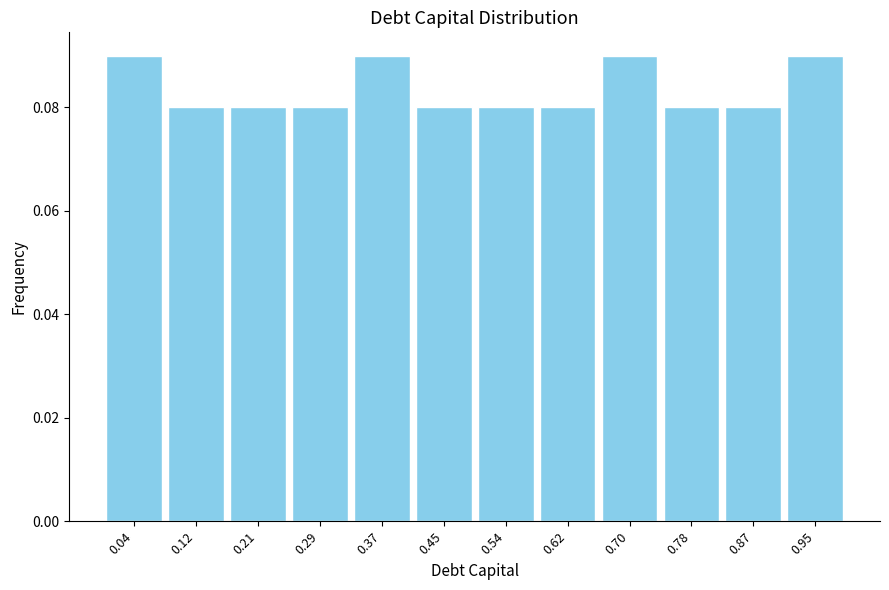

Reading left to right, transcribe this chart: for each bar, give the range it covers on the x-axis and its height. Neither the bar edges nor the heights are printed on the chart, so give them approximately, as read against the axes.

0.00 to 0.08: 0.09
0.08 to 0.17: 0.08
0.17 to 0.25: 0.08
0.25 to 0.33: 0.08
0.33 to 0.41: 0.09
0.41 to 0.50: 0.08
0.50 to 0.58: 0.08
0.58 to 0.66: 0.08
0.66 to 0.74: 0.09
0.74 to 0.83: 0.08
0.83 to 0.91: 0.08
0.91 to 0.99: 0.09